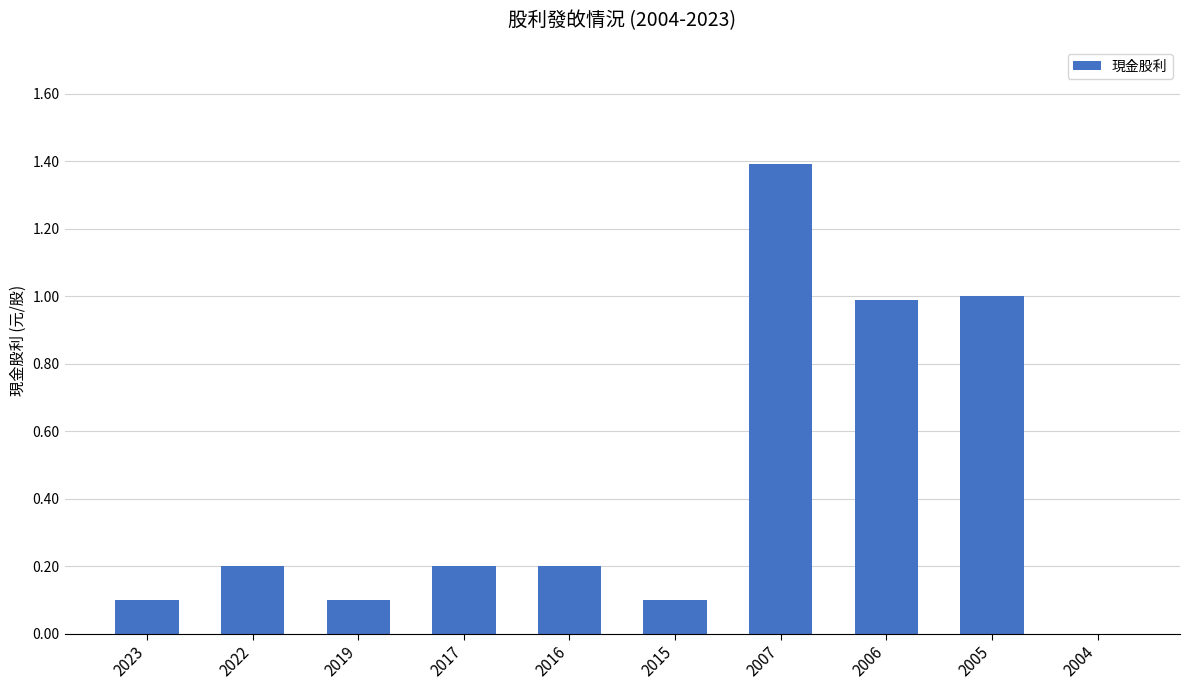

Where is the data nearest to the value 0?

2004